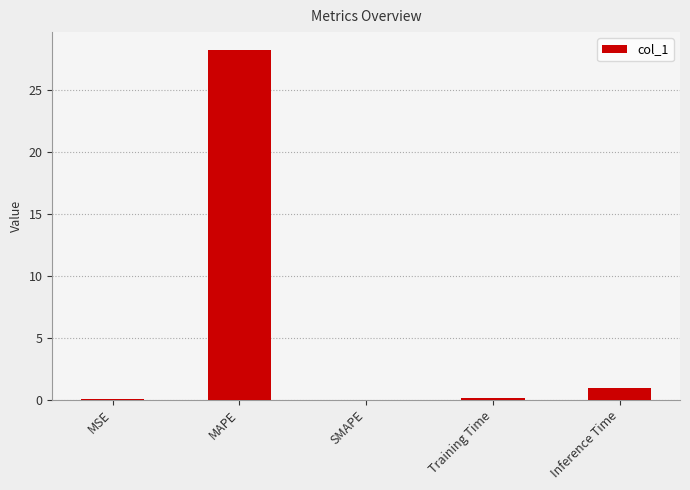

What is the sum of all values?

29.4